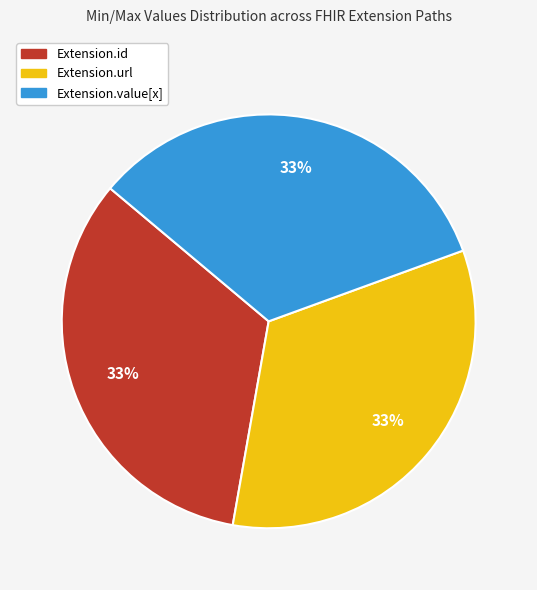

To the nearest percent, what is the average slice percentage?

33%